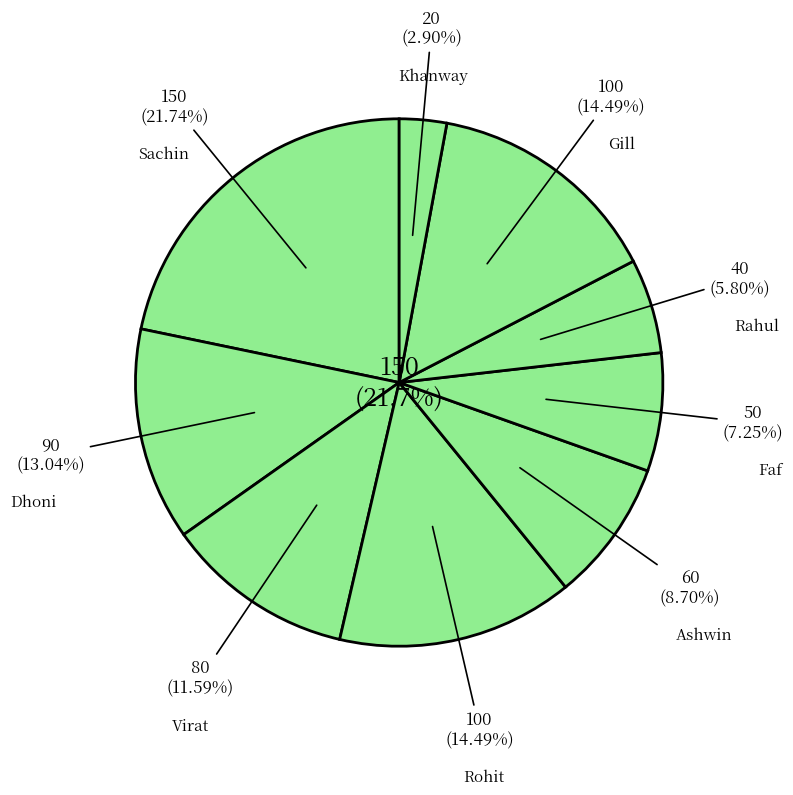

Is it true that Gill is 14% of the pie?

True